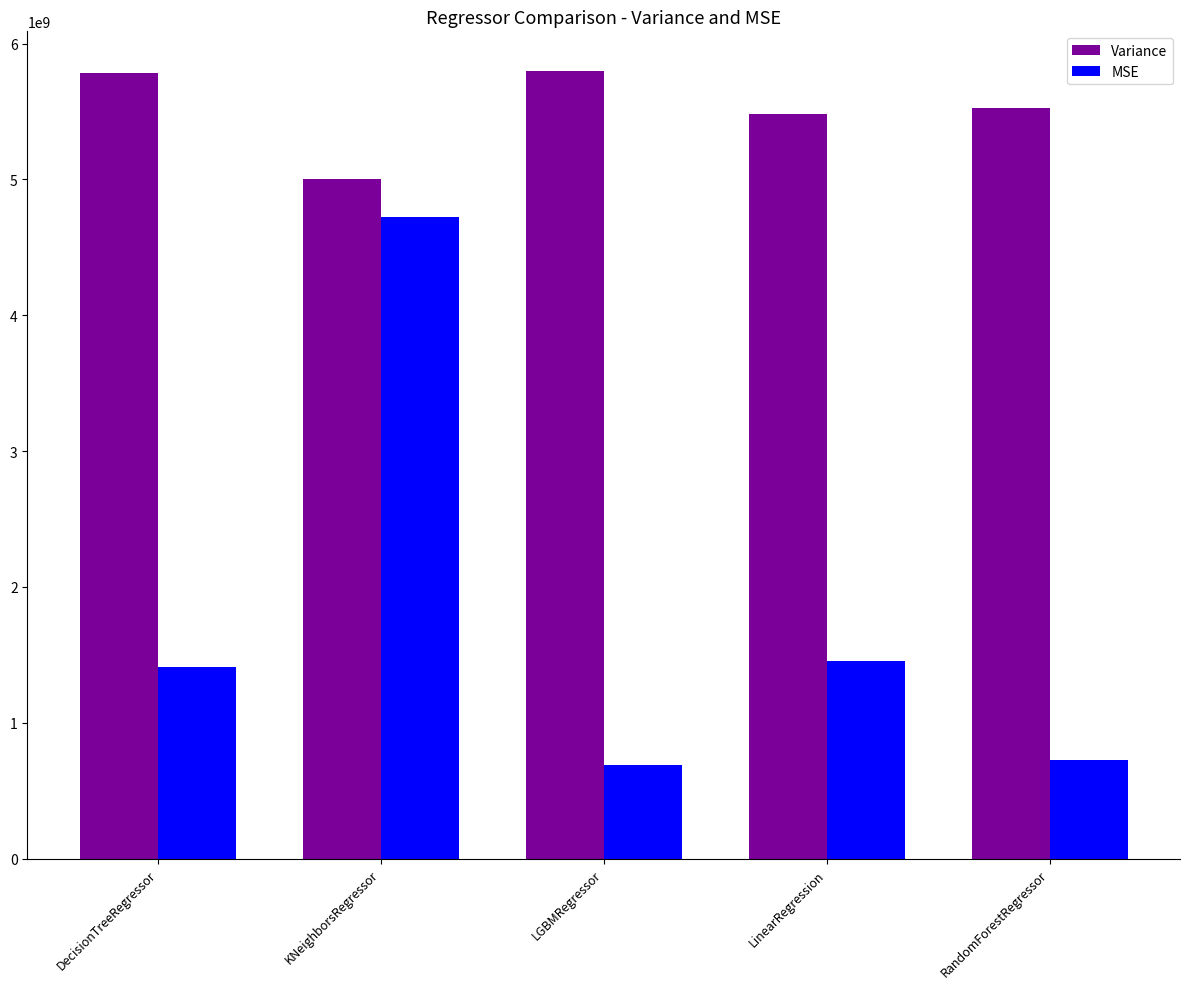

List the series in order of their overall mean, lowest first.

MSE, Variance